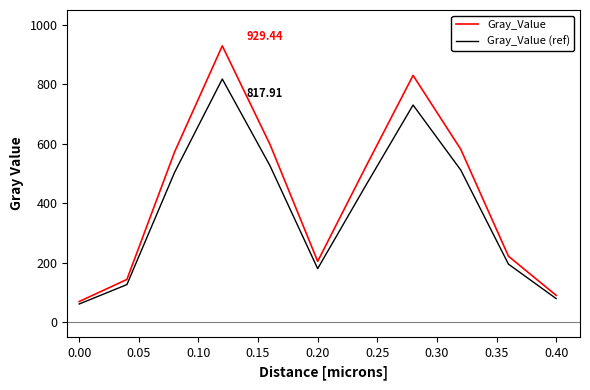

Which series has the largest total across all categories?

Gray_Value